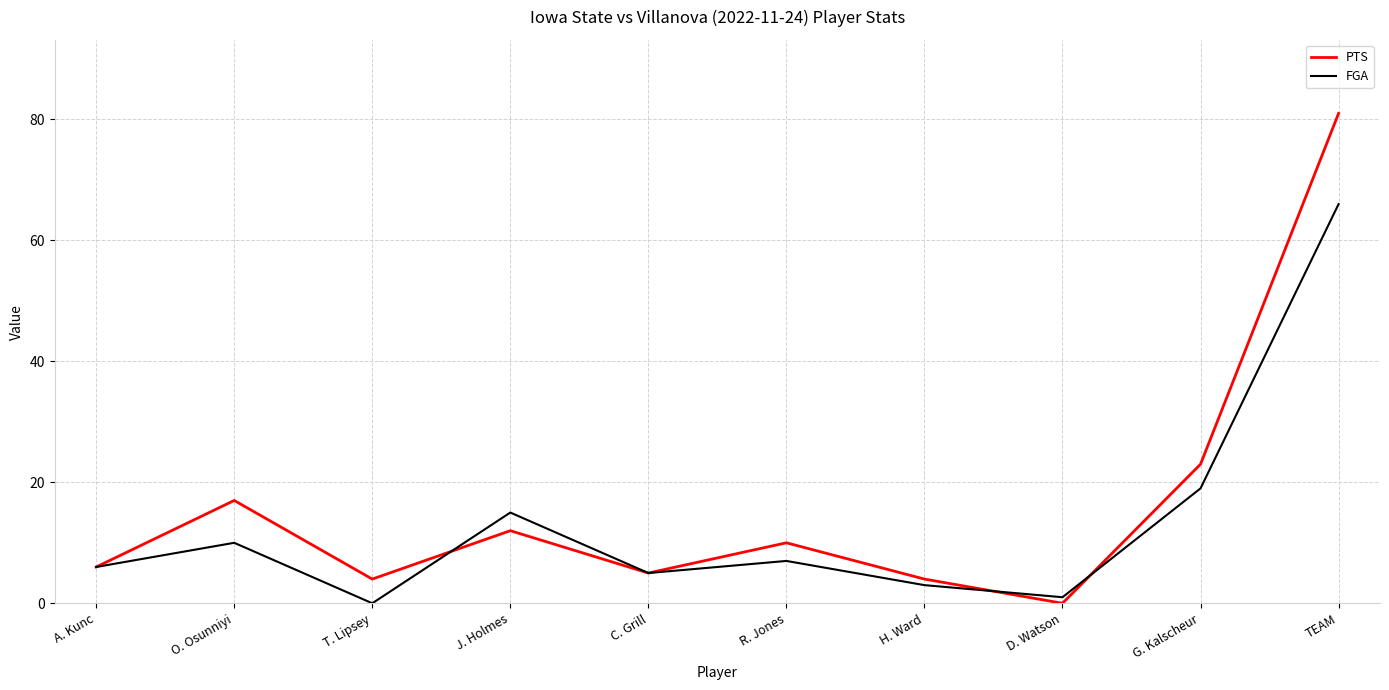

Is it true that FGA equals -38 at T. Lipsey?

False